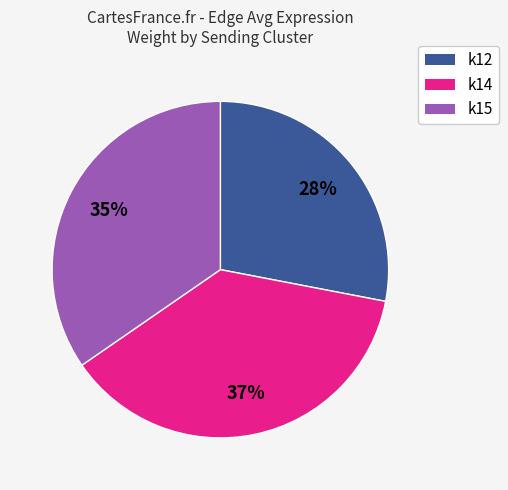

What is the ratio of the value at k14 to the value at k15?

1.1